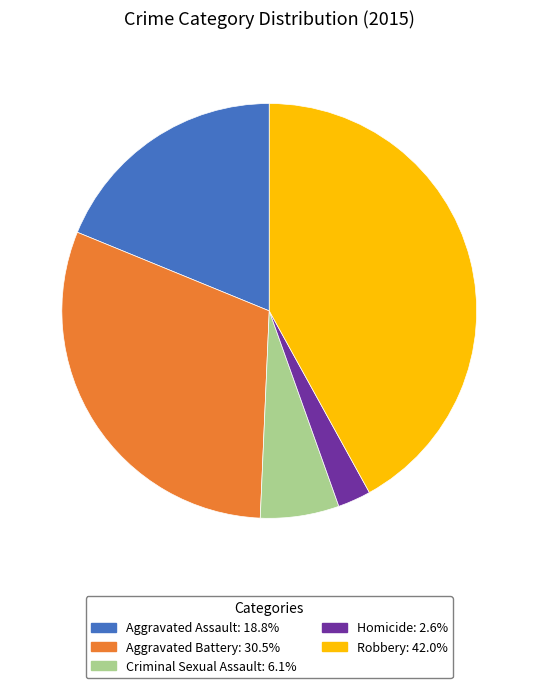

Does any single category account for the majority?

No